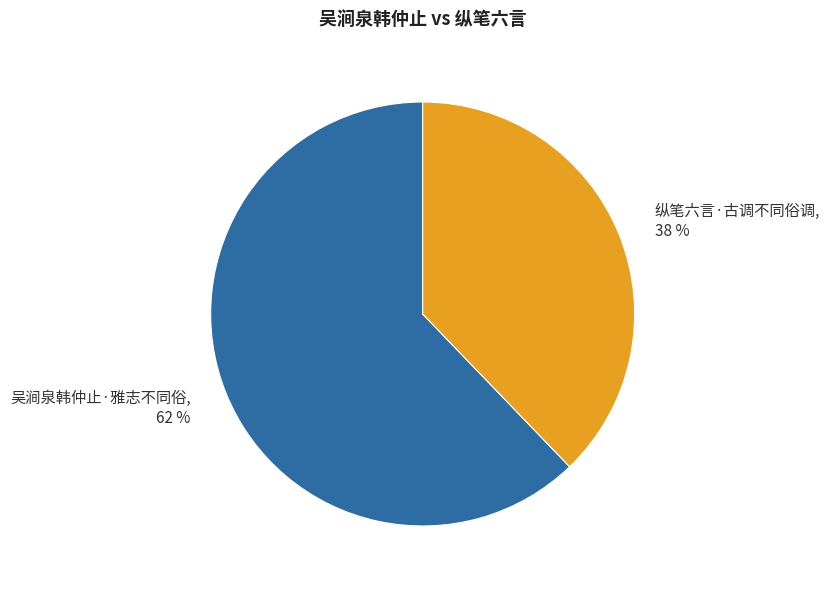

Combined, do 吴涧泉韩仲止·雅志不同俗 and 纵笔六言·古调不同俗调 account for over 50%?

Yes